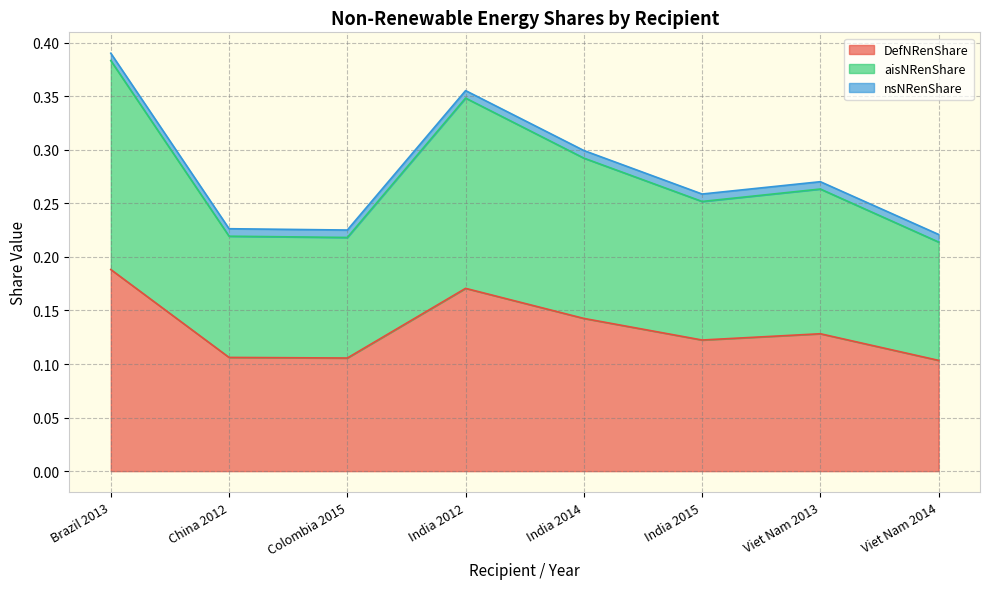

Where is the first local minimum for DefNRenShare?

Colombia 2015